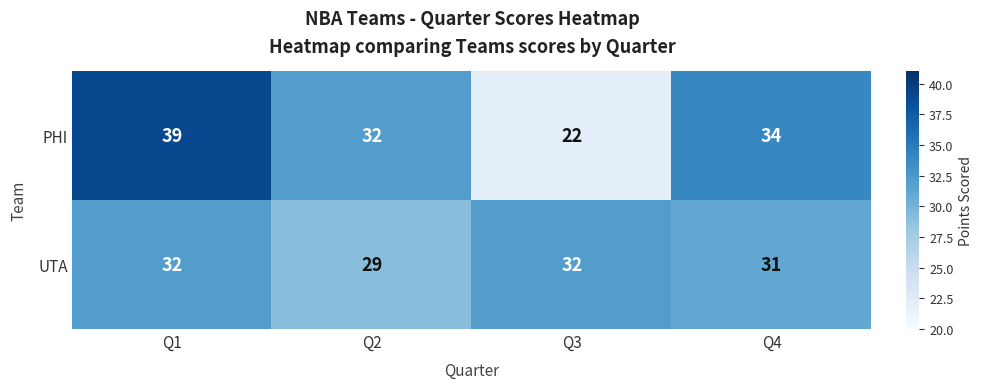

What is the average value of the UTA series?

31